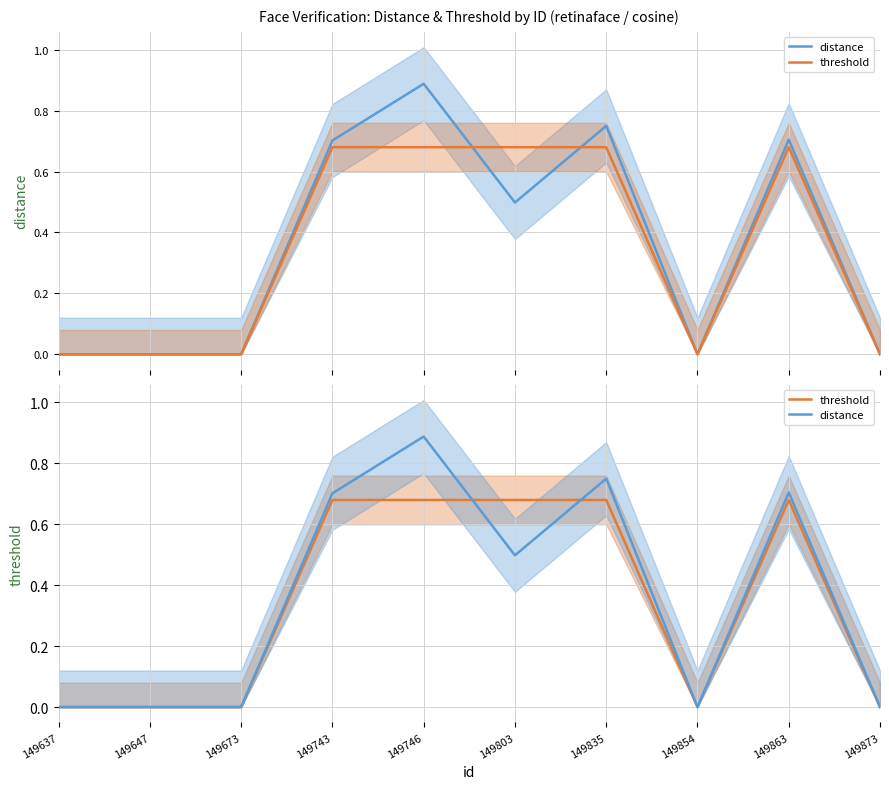

Which series ends up on top after the final intersection of threshold and distance?

distance